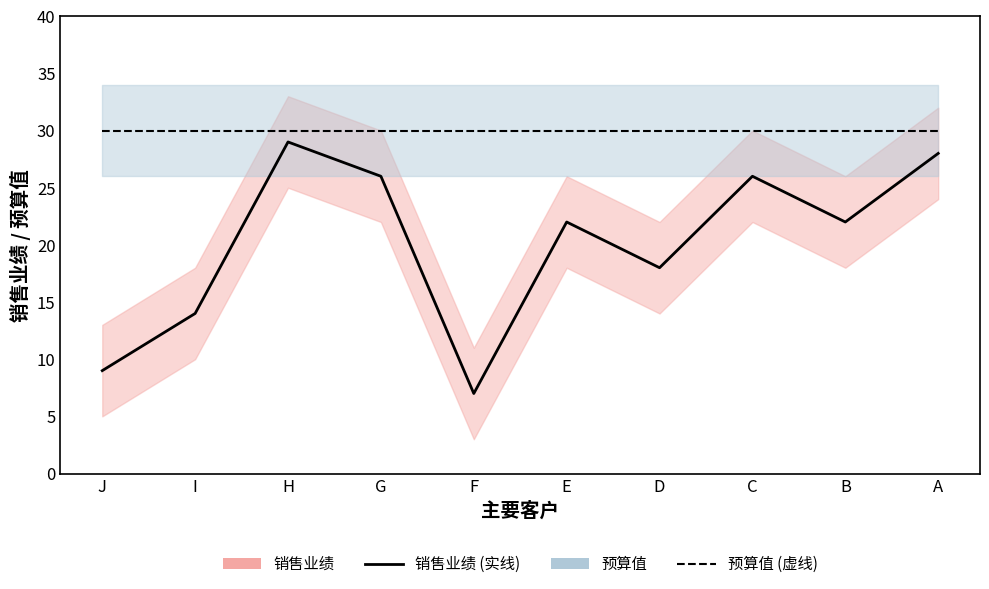

What is the value of the 预算值 point at the 7th from the left?

30